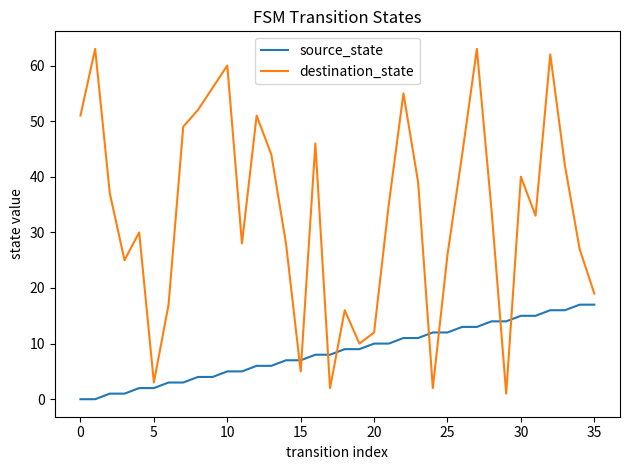

Which series has the largest range (max minus min)?

destination_state